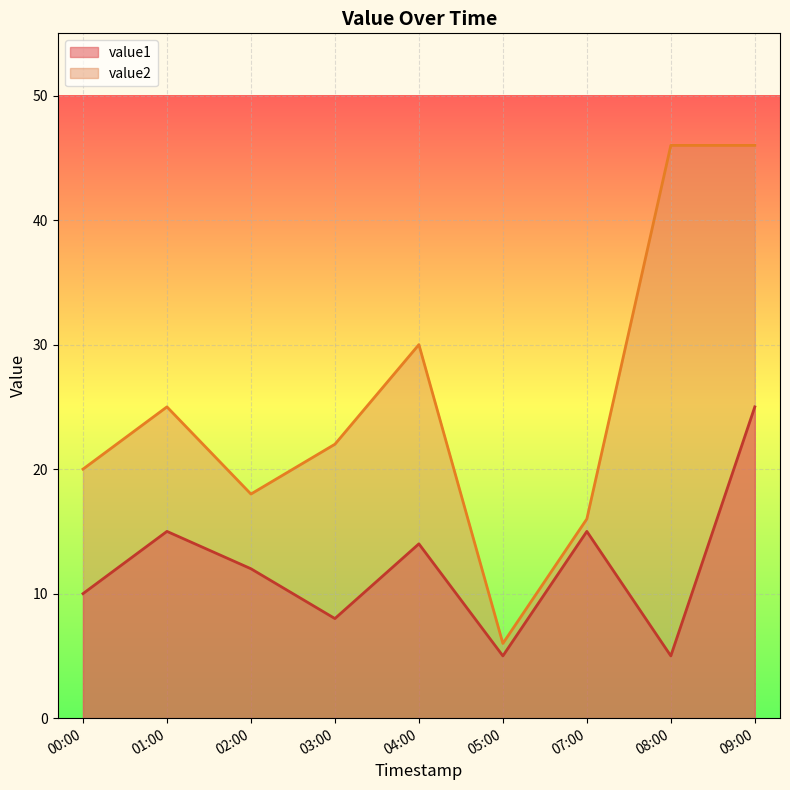

Rank the series by their average value, from lowest to highest.

value1, value2